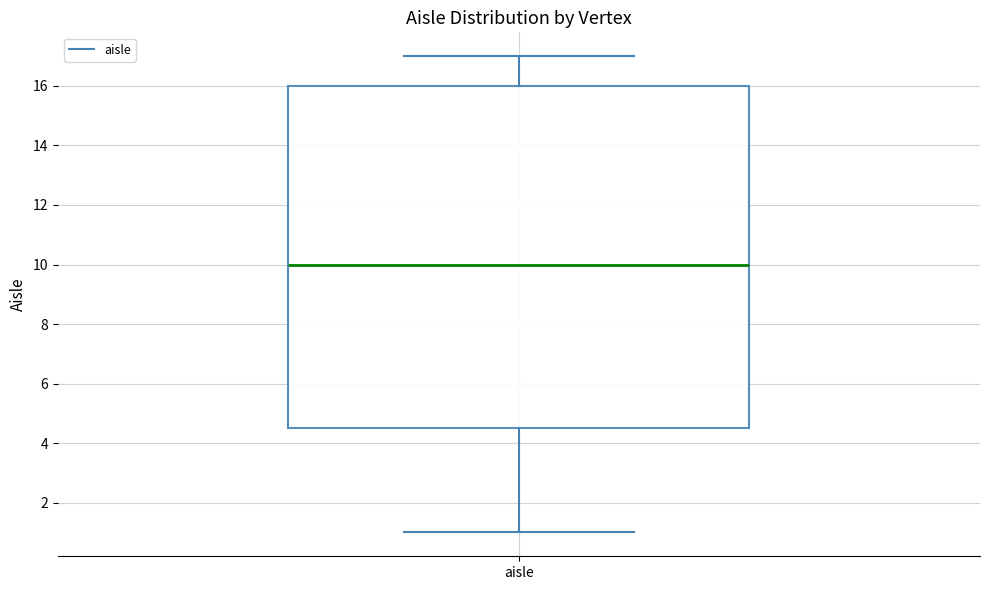

Read this box plot against the y-axis: the position of the median line, the range covered by the box, and the ends of both whiskers. The values are not printed on the chart, so give them approximately, as read against the axis.

median 10.0, box 4.6 to 16.0, whiskers 1.0 to 17.0